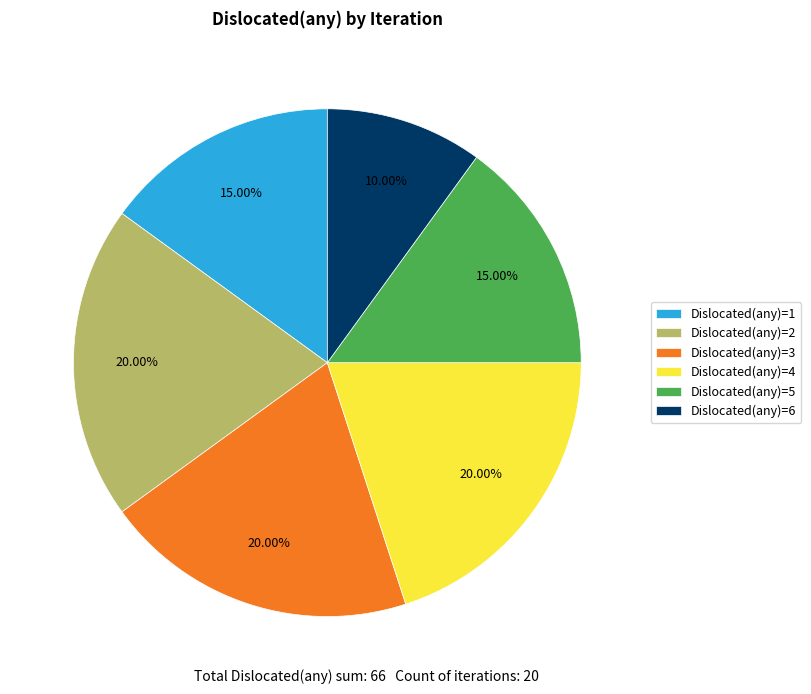

Is the sum of Dislocated(any)=4 and Dislocated(any)=1 greater than half?

No